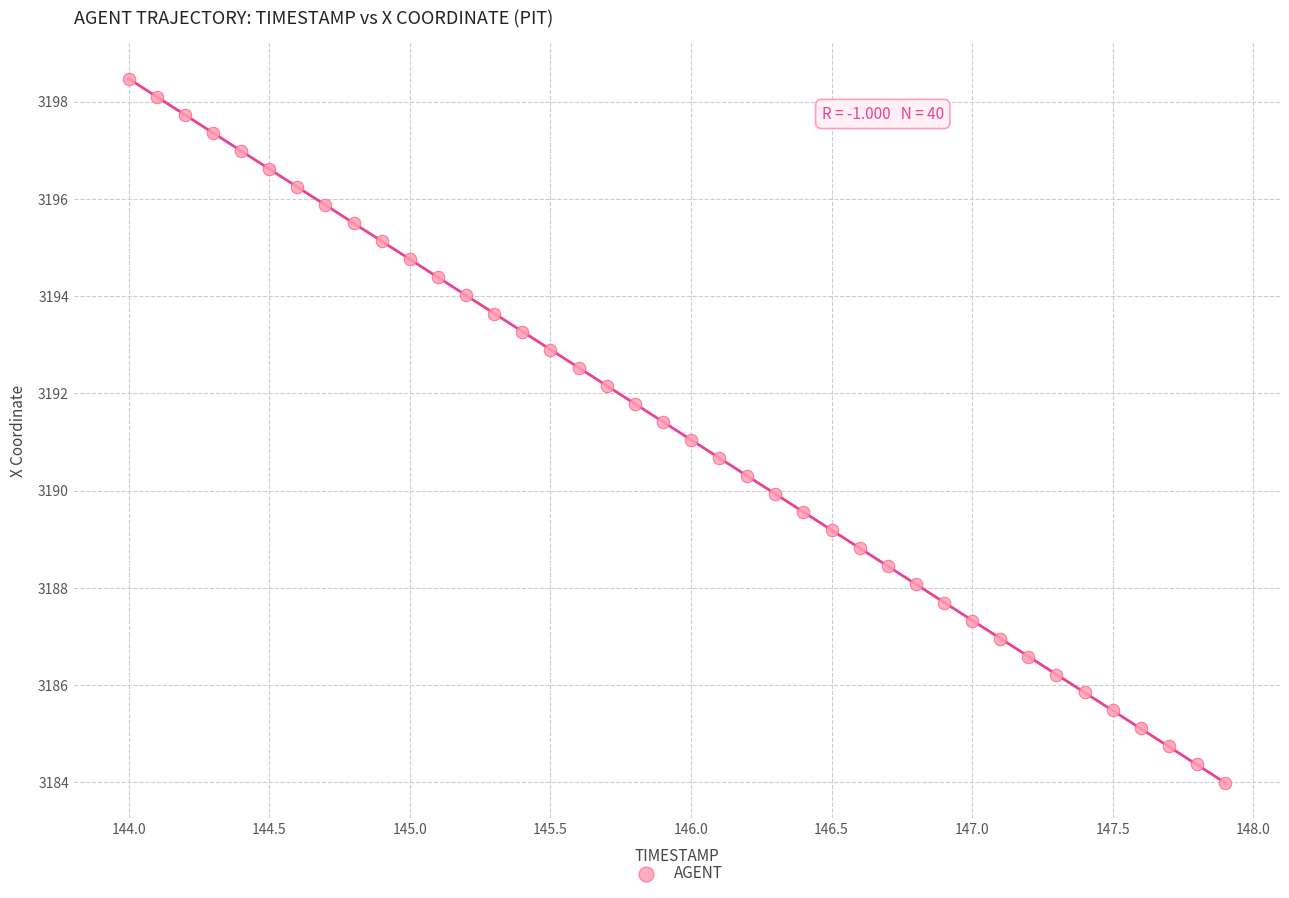

What is the range of Y values (max minus min)?

14.5